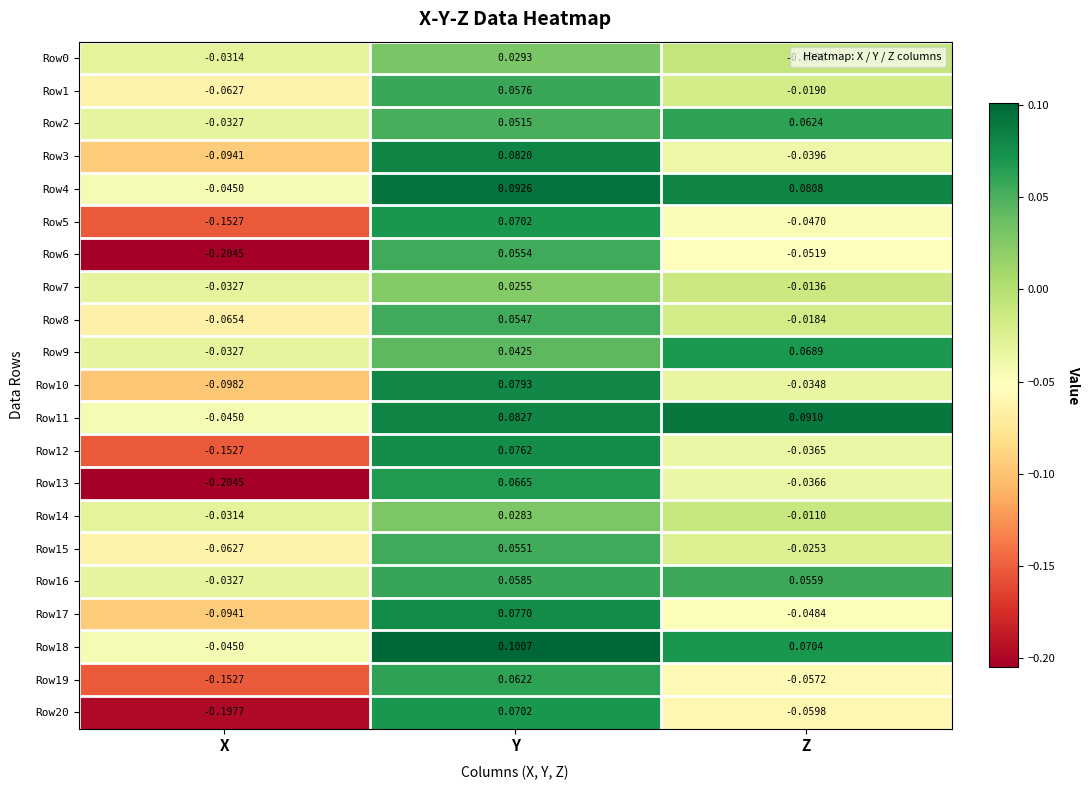

Where does the Row6 series first go above 0?

Y